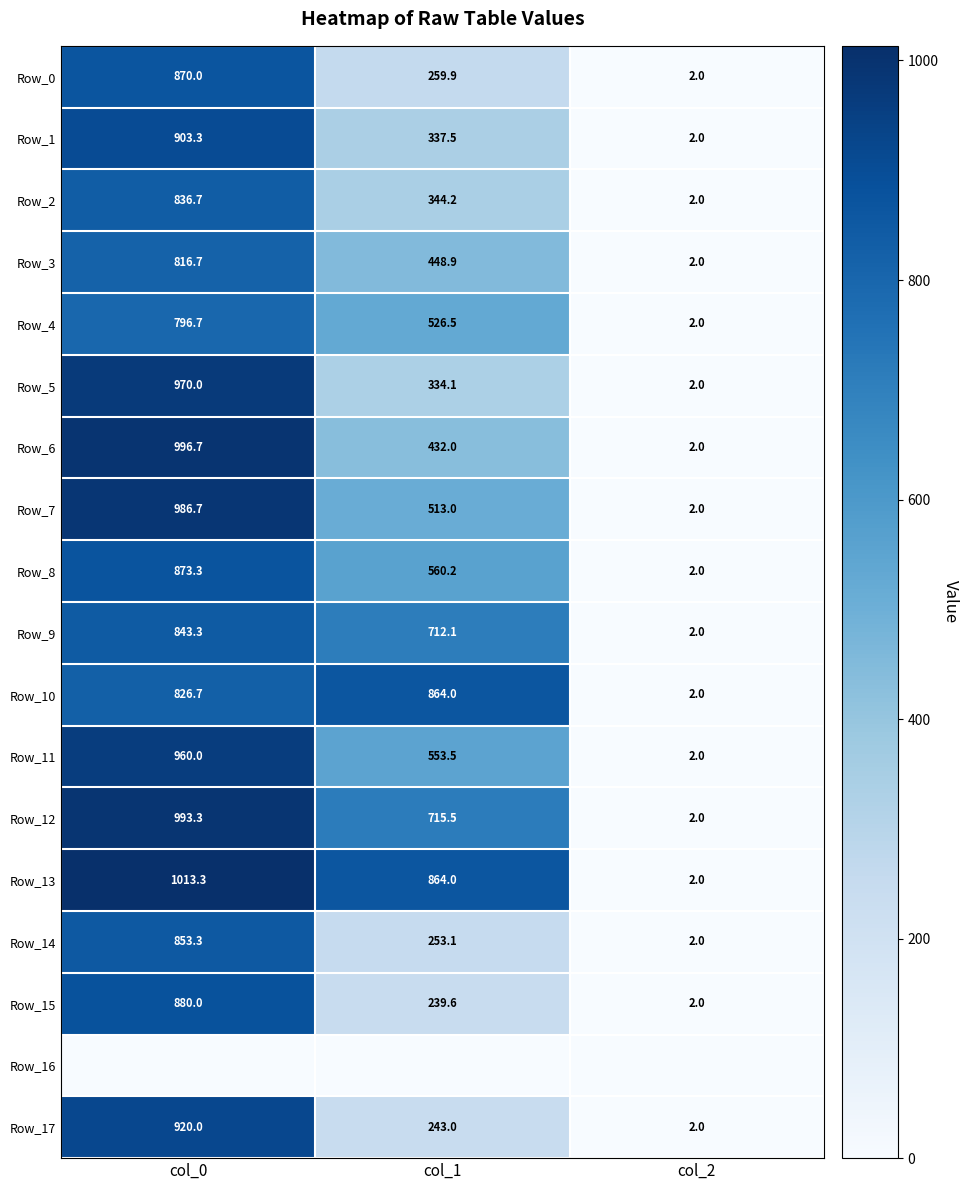

Is the value of Row_3 at col_1 greater than the value of Row_6 at col_1?

Yes